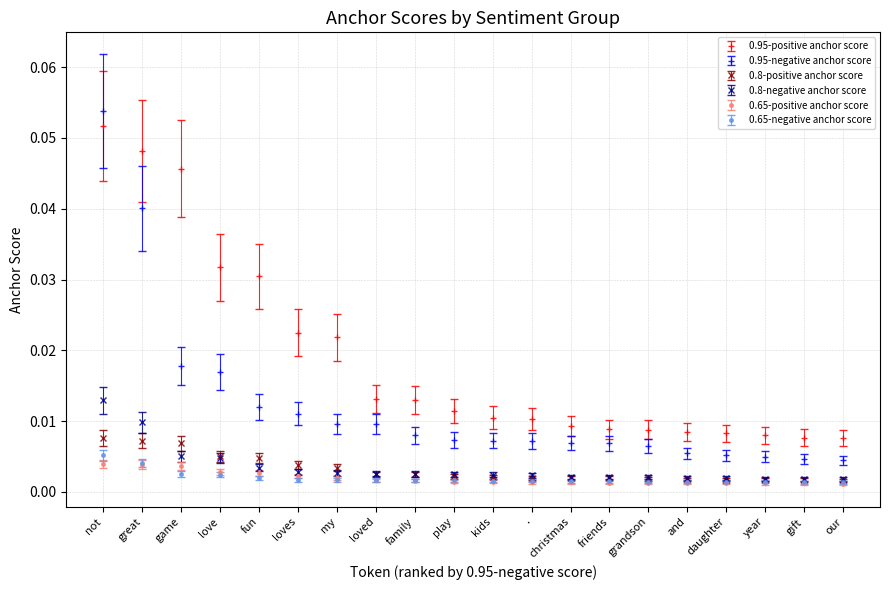

At which category does the chart reach its peak across all series?

not